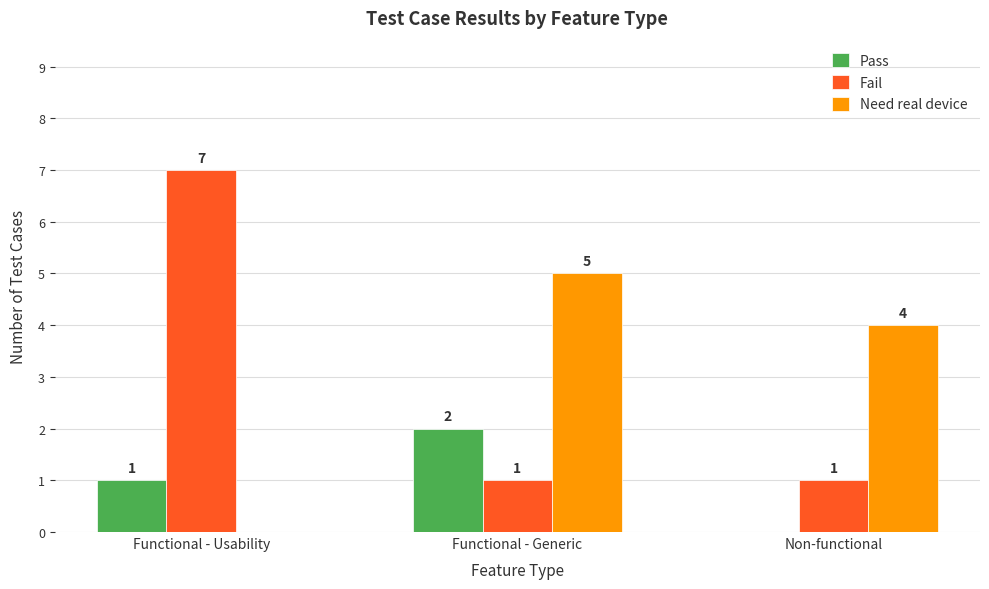

What is the sum of all Need real device values?

9